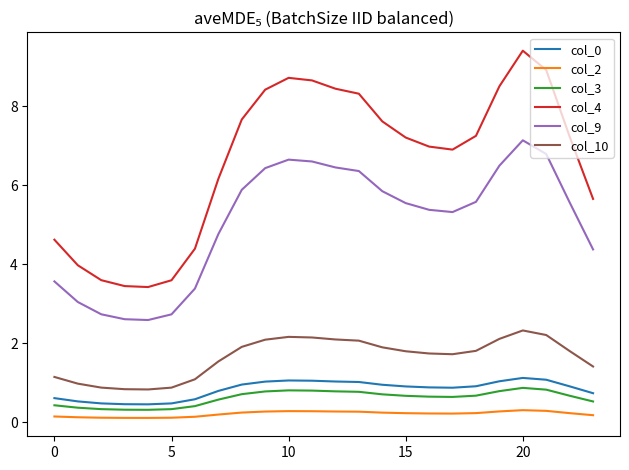

Which series has the widest spread of values?

col_4